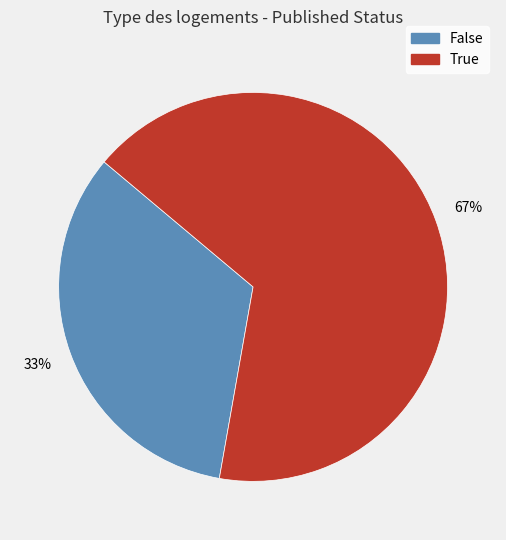

What is the largest slice in the pie chart?

True